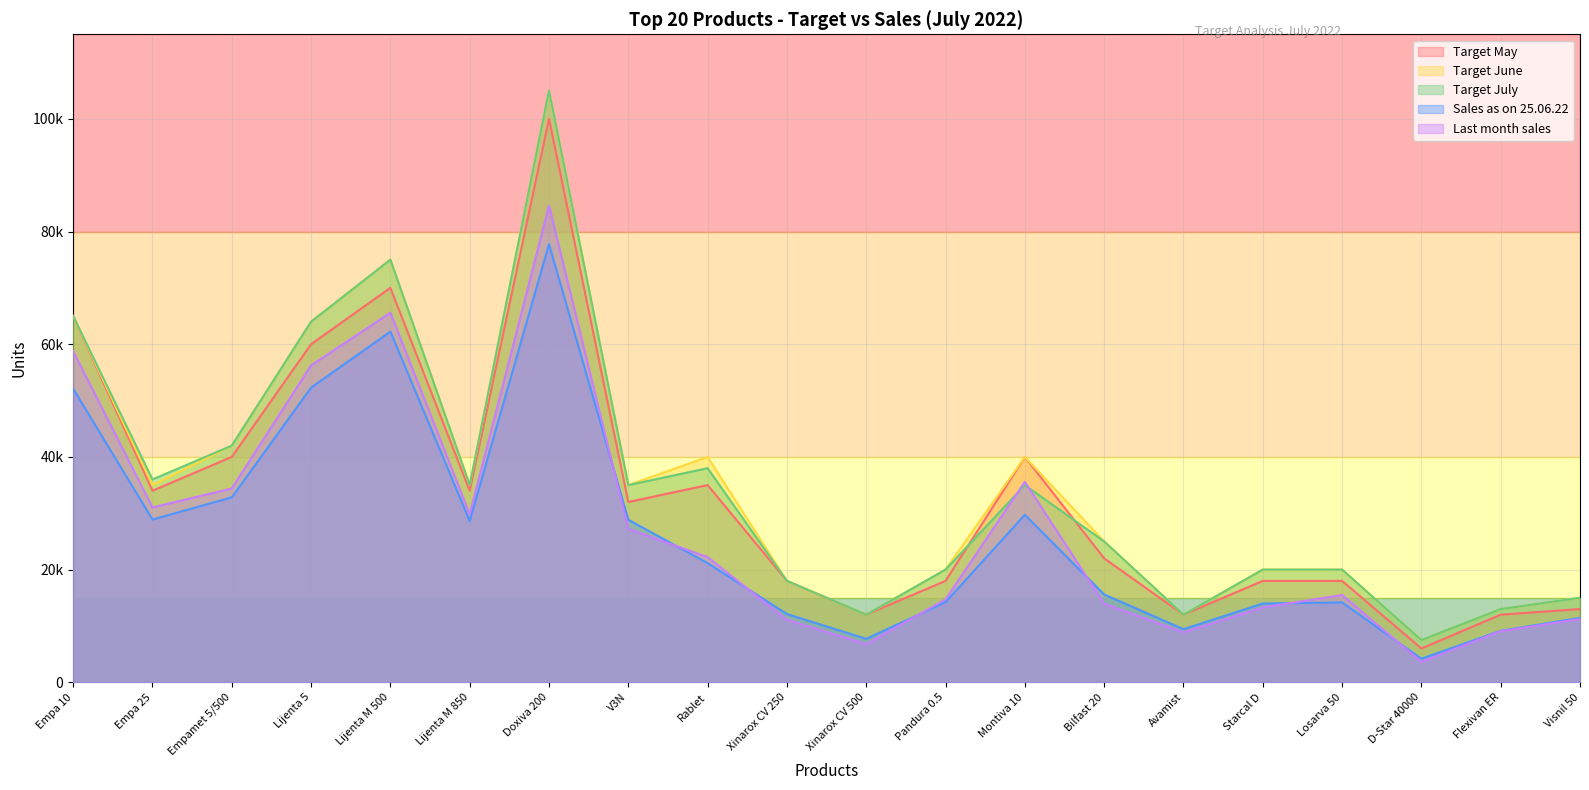

What is the average value of the Target May series?

32950